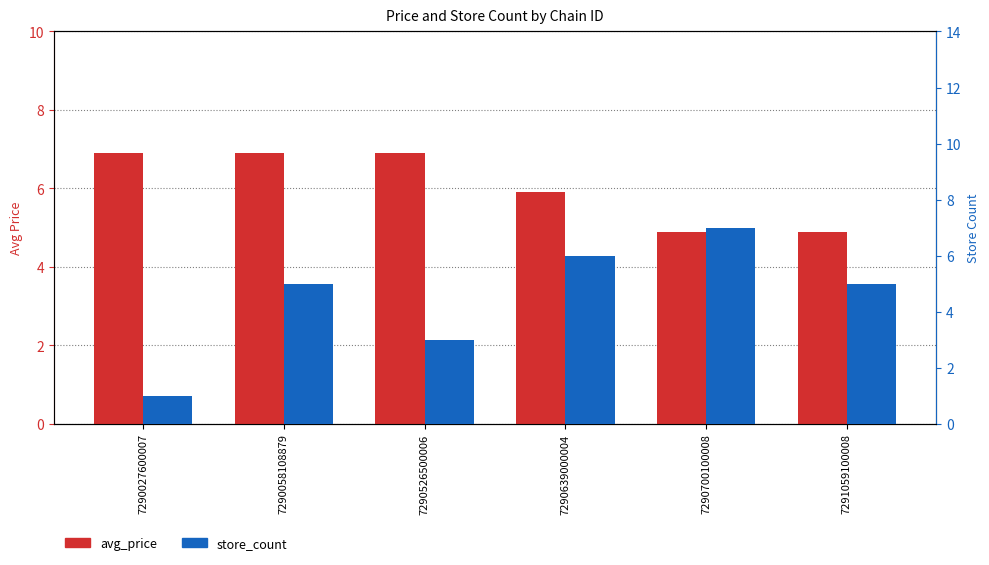

What is the difference between the second highest and second lowest values in the store_count series?

3.0